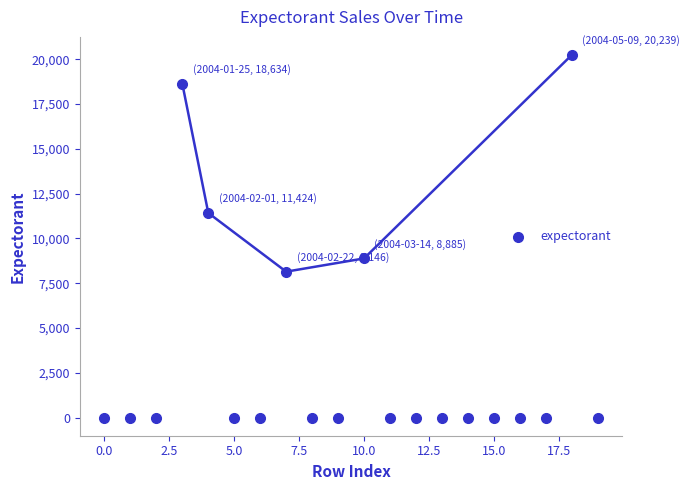

What is the range of Y values (max minus min)?

20239.4